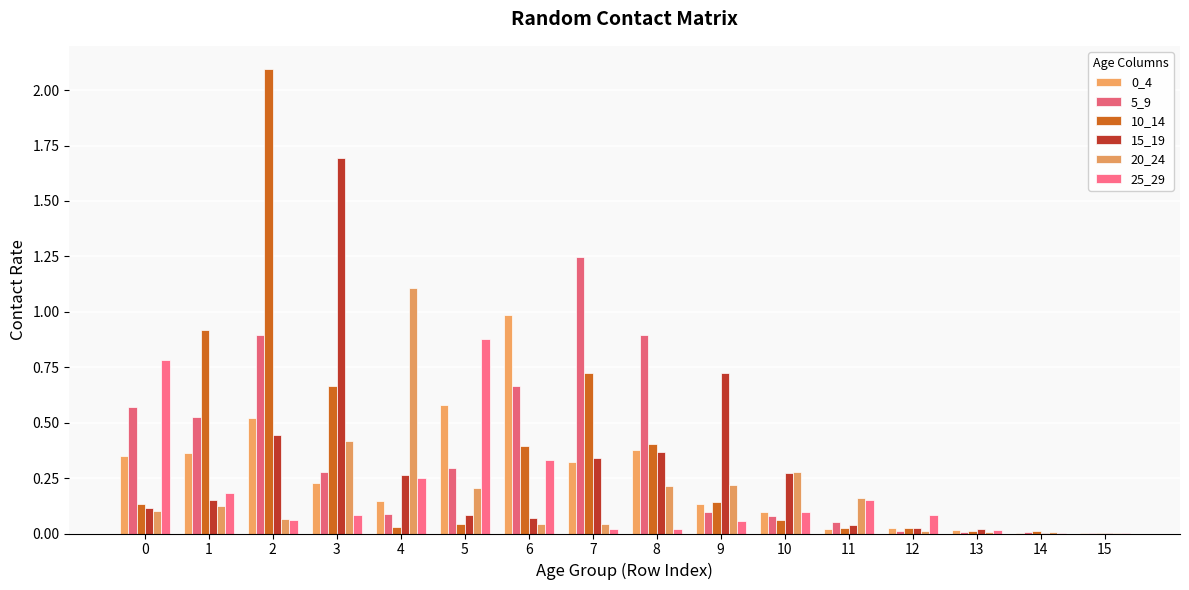

Are the bars grouped side by side (vs. stacked)?

Yes